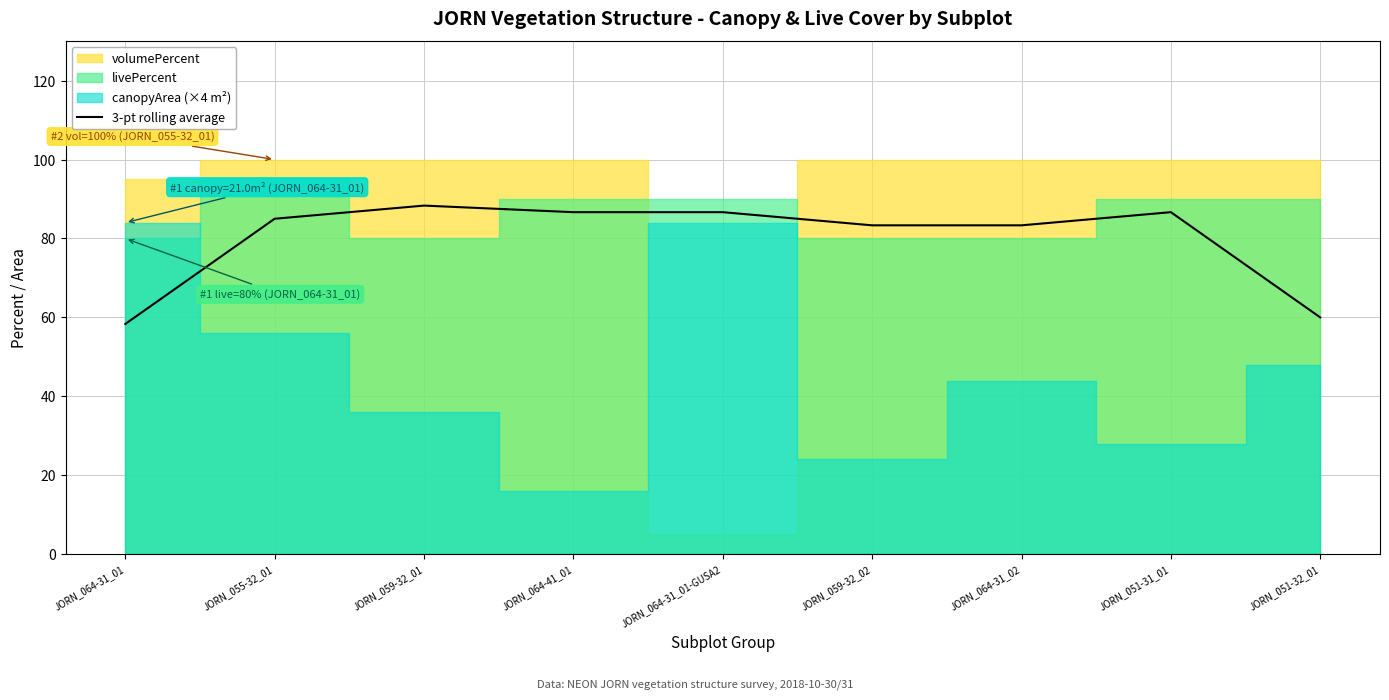

What is the change in value from JORN_059-32_01 to JORN_064-31_02?

-5.0